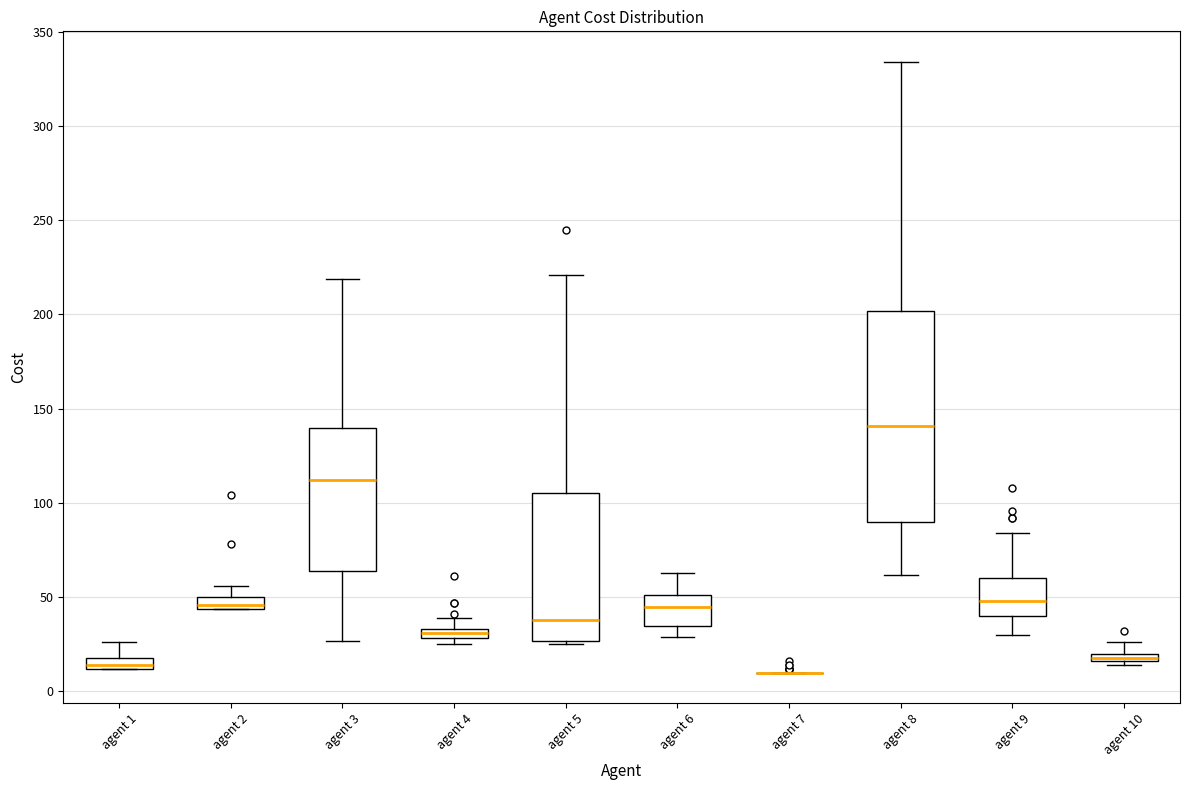

Which box is the tallest, from its lower edge to its upper edge?

agent 8